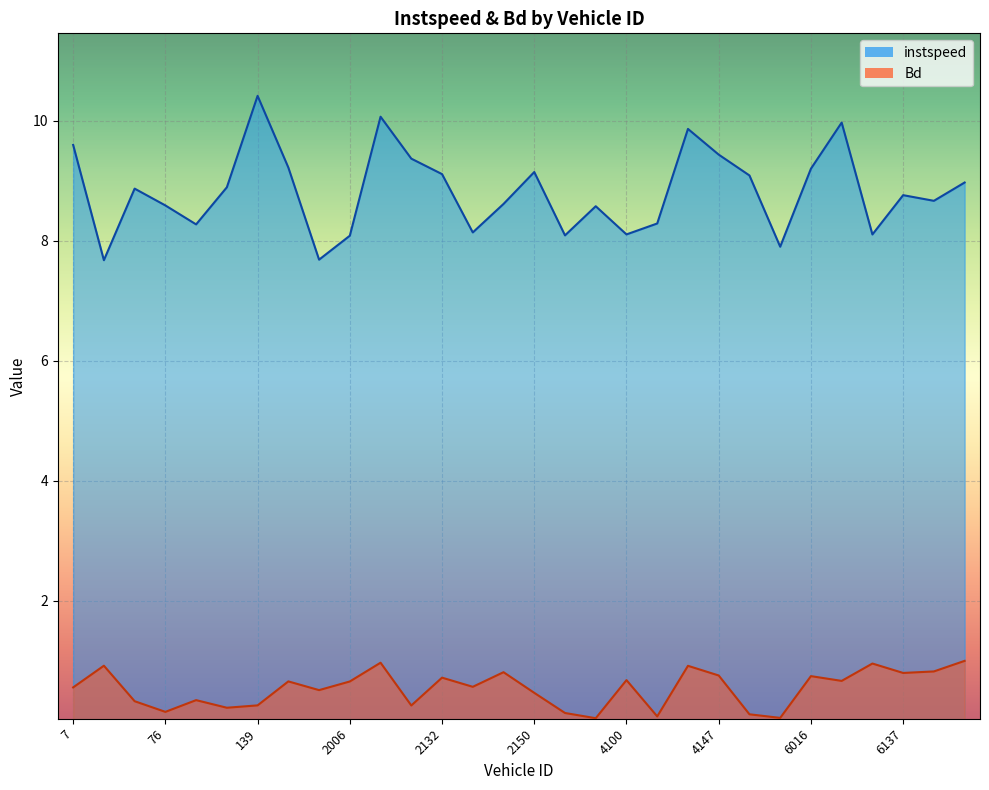

What are all the series names shown in the legend?

instspeed, Bd